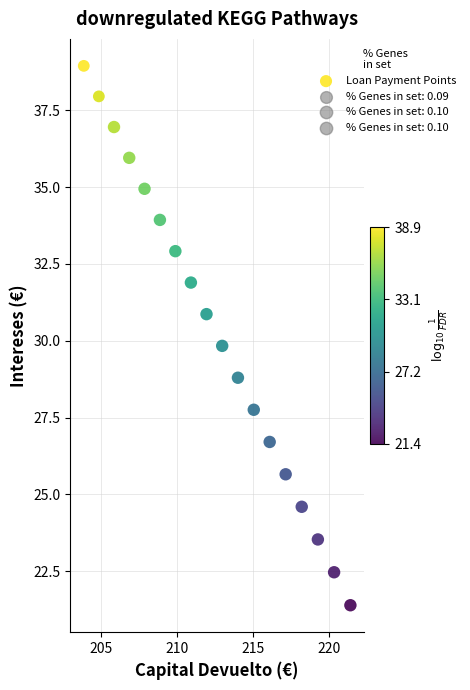

What is the range of X values (max minus min)?

17.5